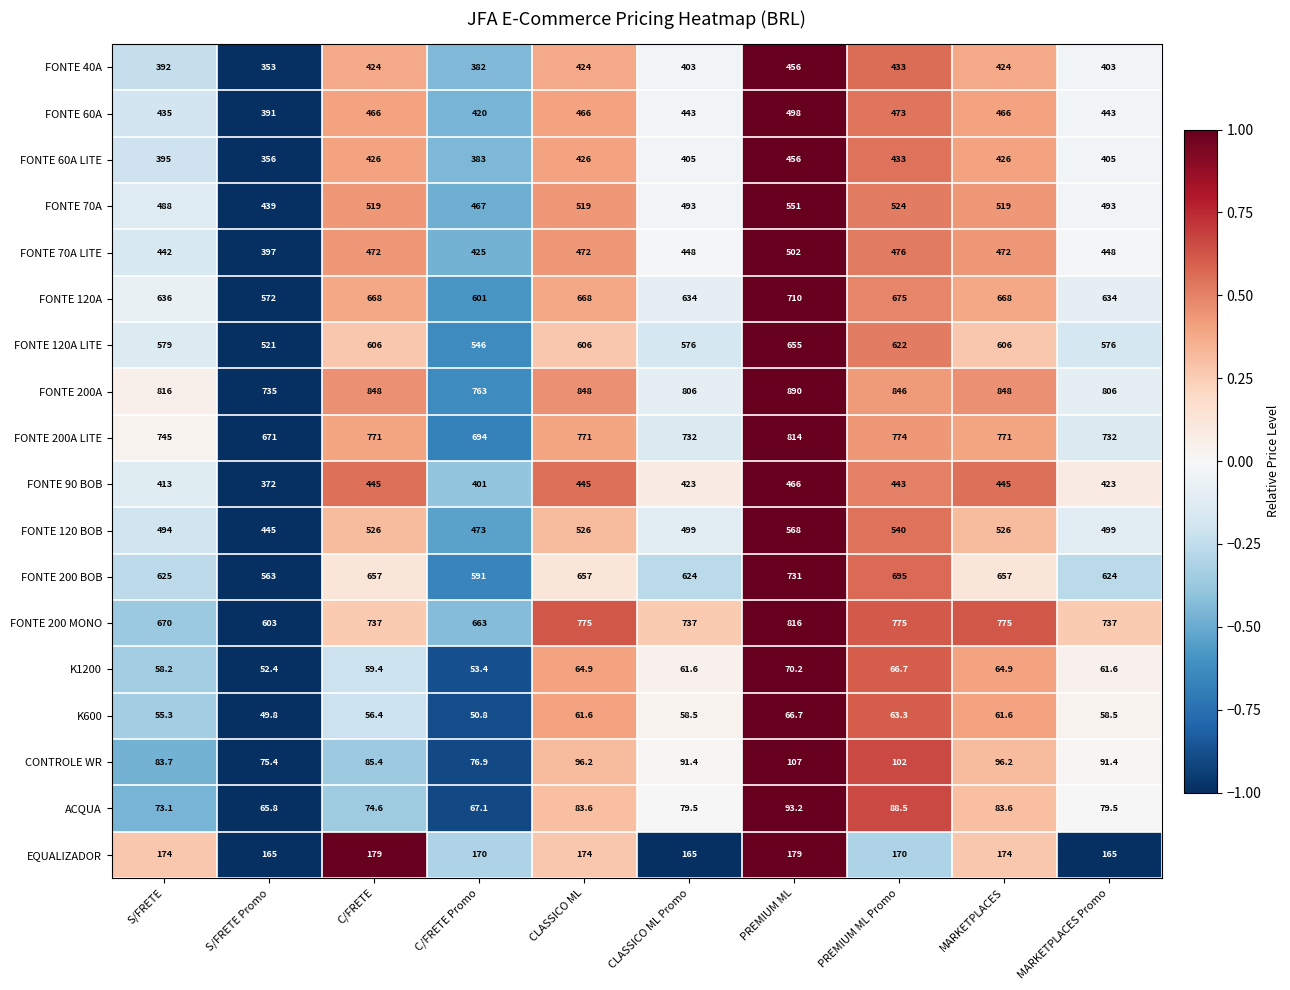

What is the average value of the FONTE 200A series?

820.6